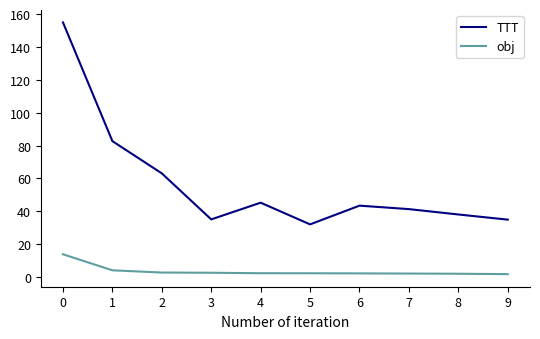

List the series in order of their overall mean, lowest first.

obj, TTT